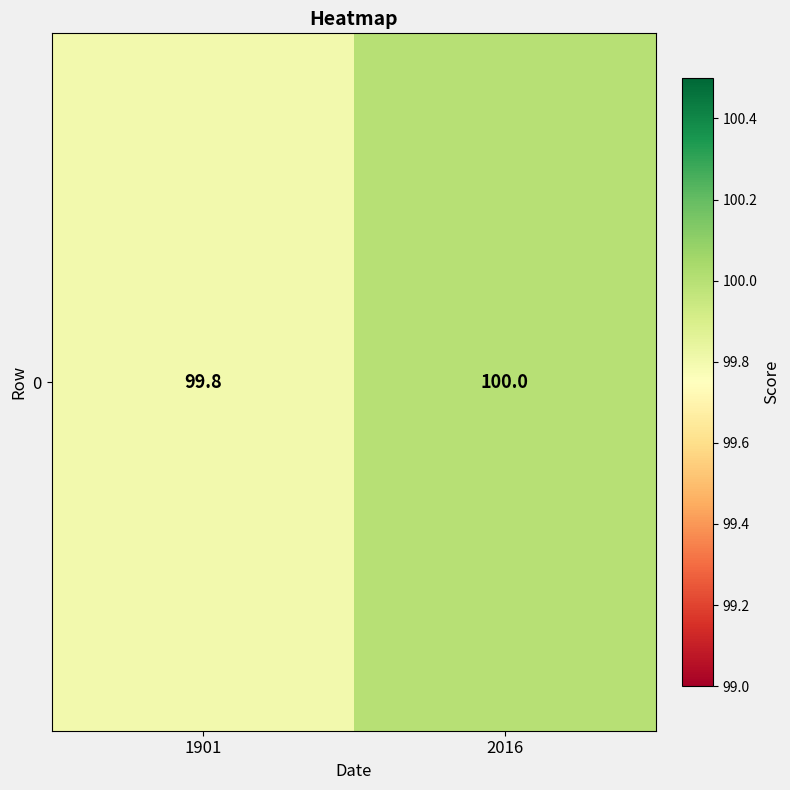

What is the difference between the values at 1901 and 2016?

0.2